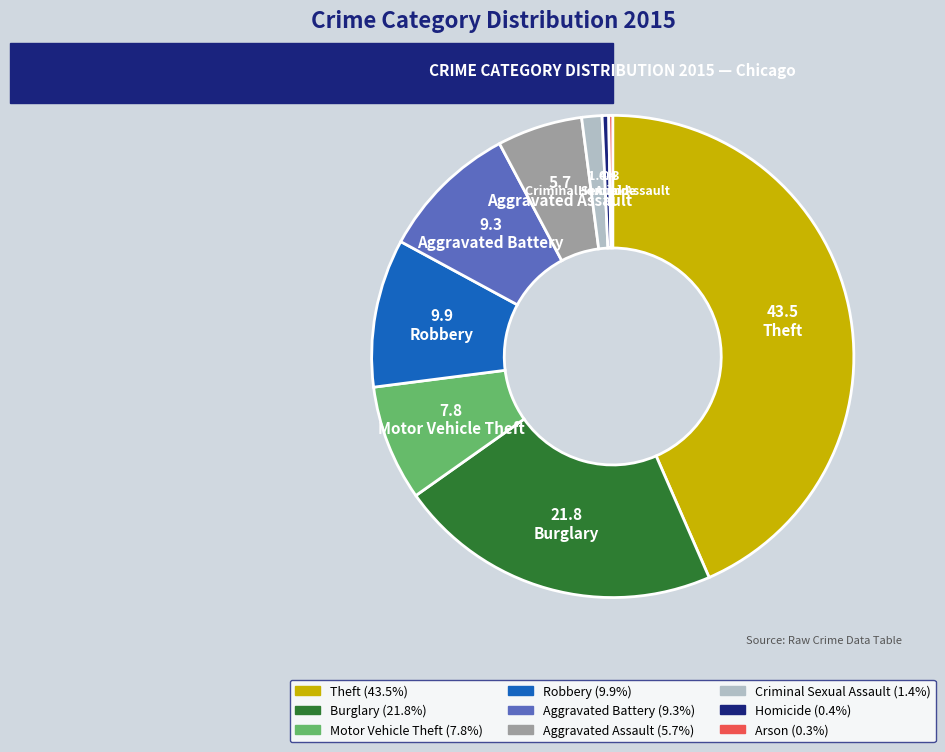

Is there any slice that represents more than half of the pie?

No